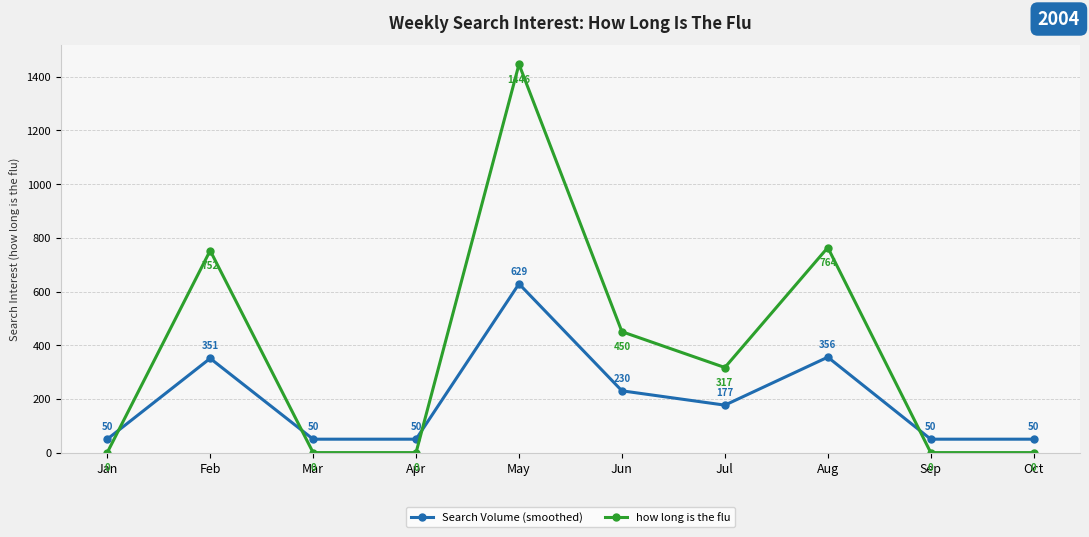

How many data points in Search Volume (smoothed) are above 176?

5